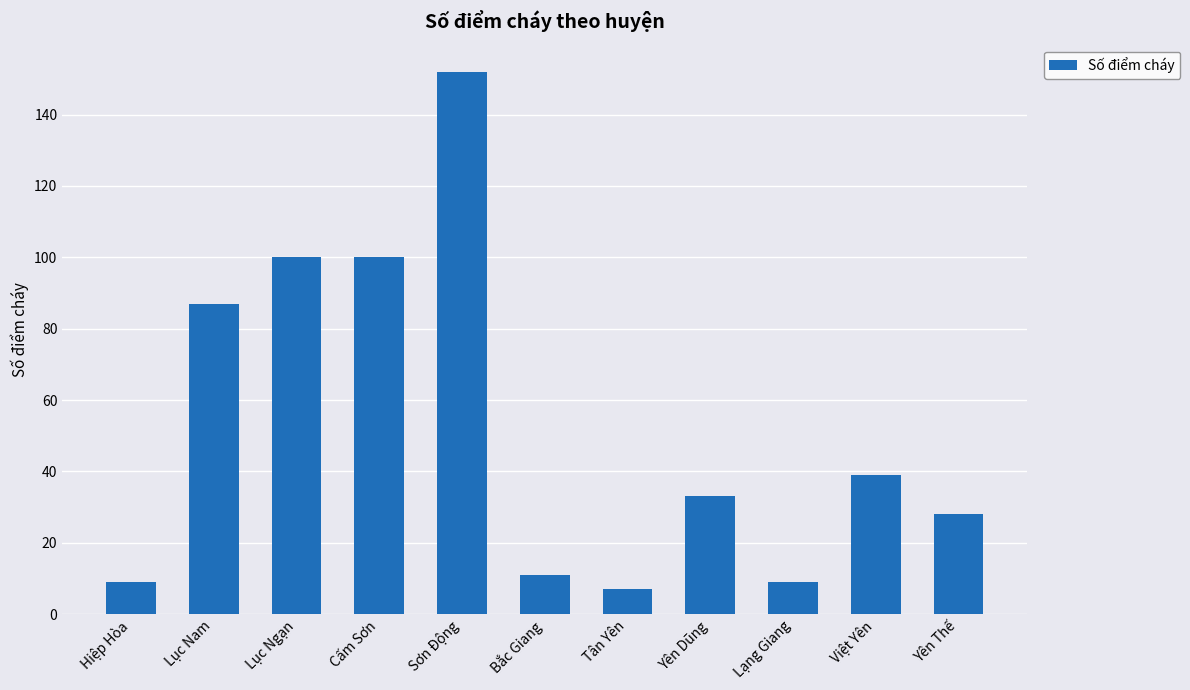

What is the change in value from Lục Nam to Tân Yên?

-80